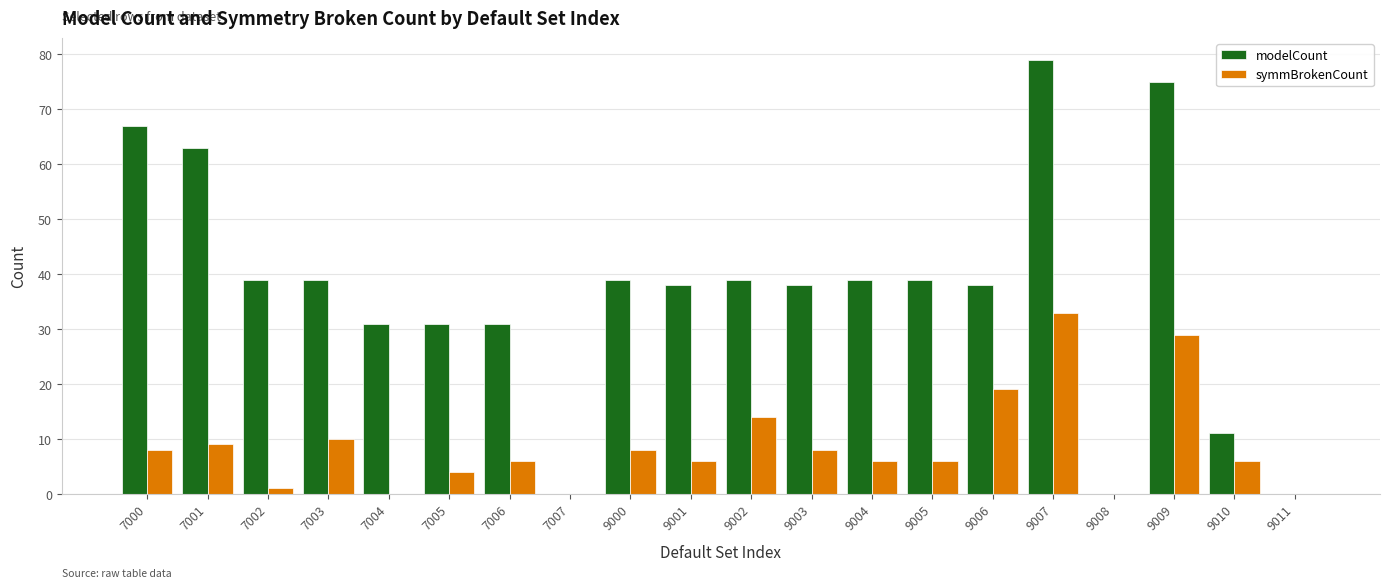

How many groups of bars are there?

20